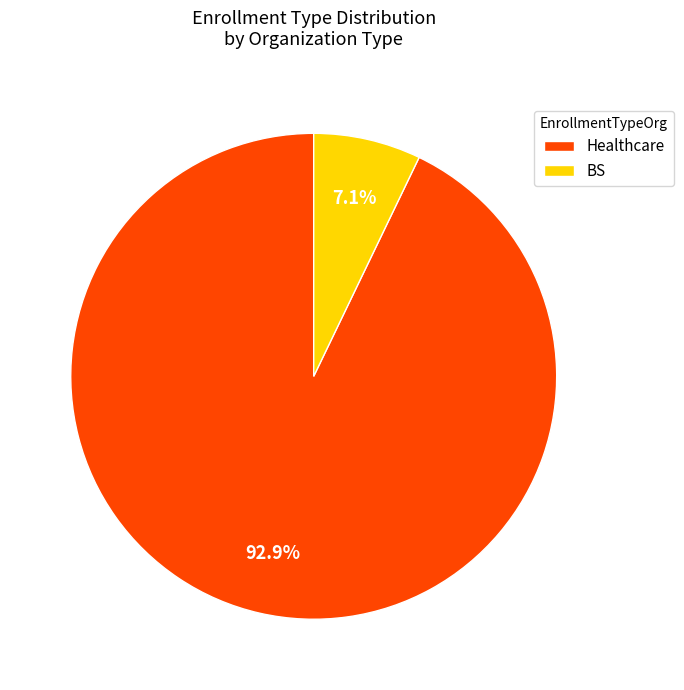

Which has a higher value, Healthcare or BS?

Healthcare